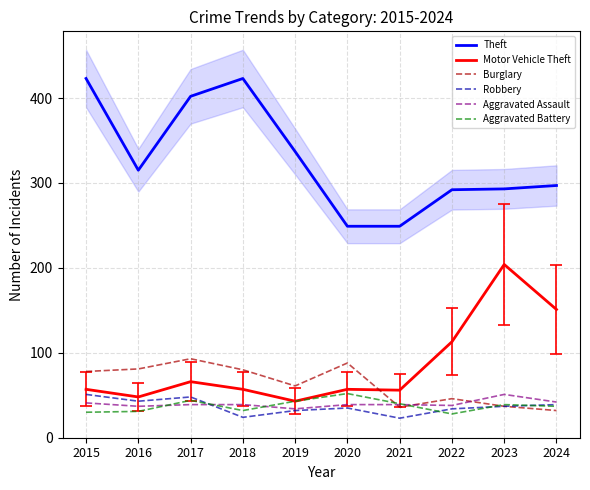

What is the minimum value shown in the chart?

23